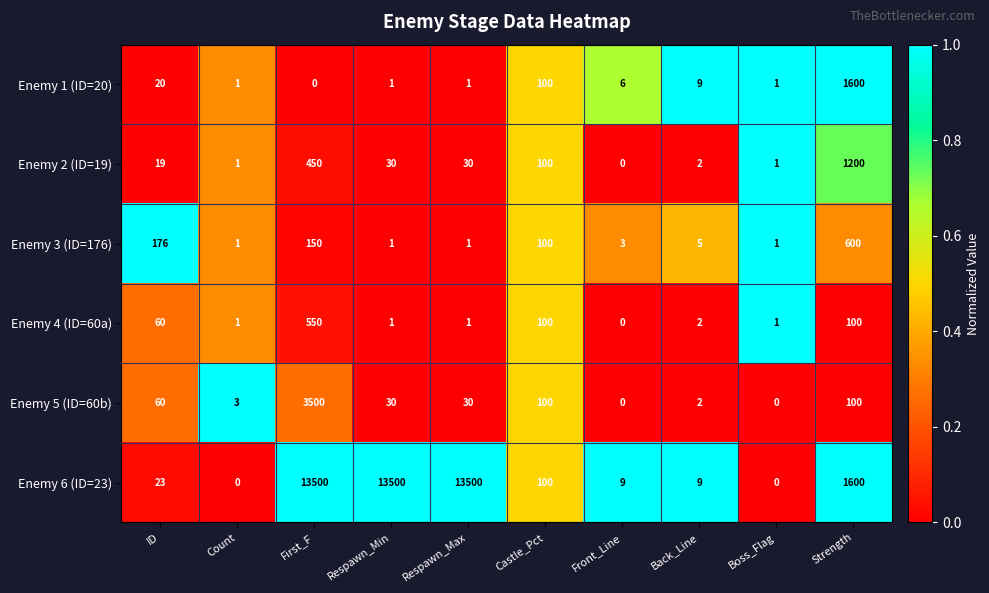

How many data points does each series have?

10